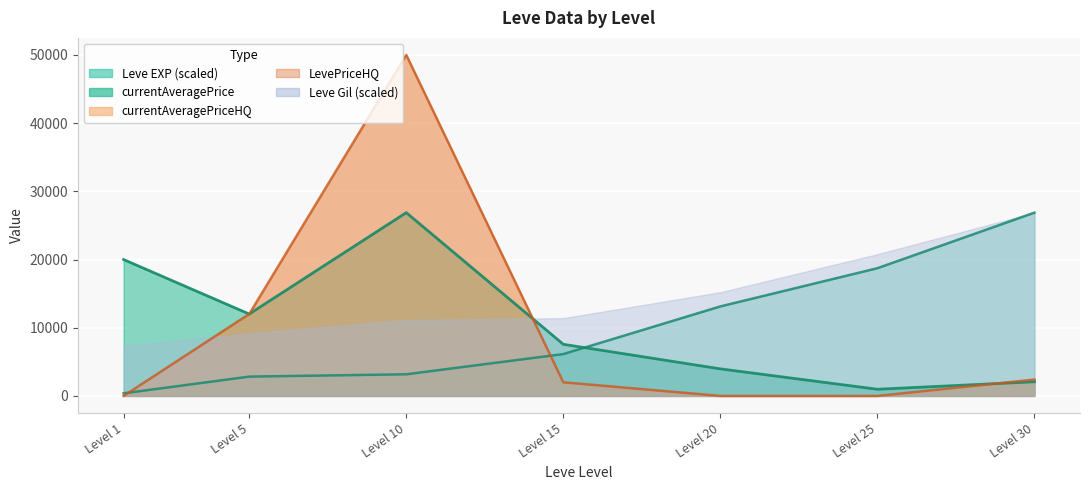

What is the average value of the currentAveragePriceHQ series?

9486.9